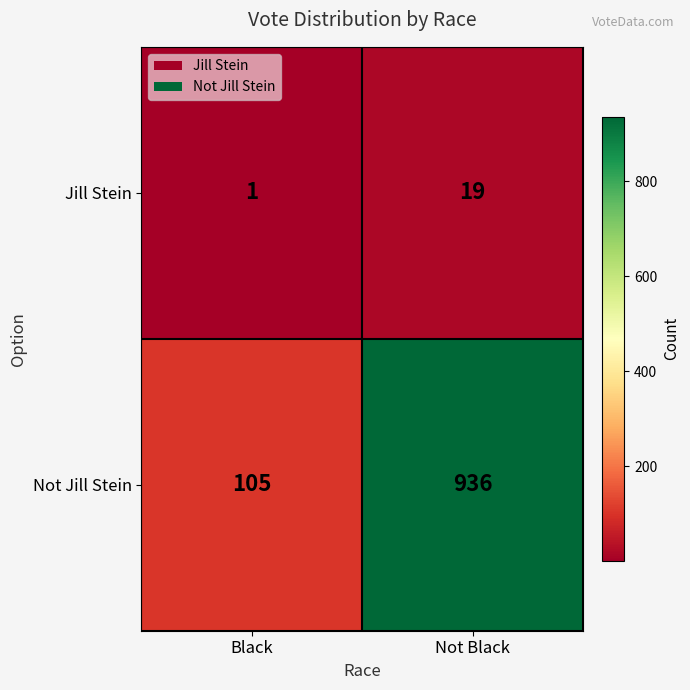

Reading right to left, what are all the values shown in this chart?

Jill Stein: Not Black=19	Black=1
Not Jill Stein: Not Black=936	Black=105